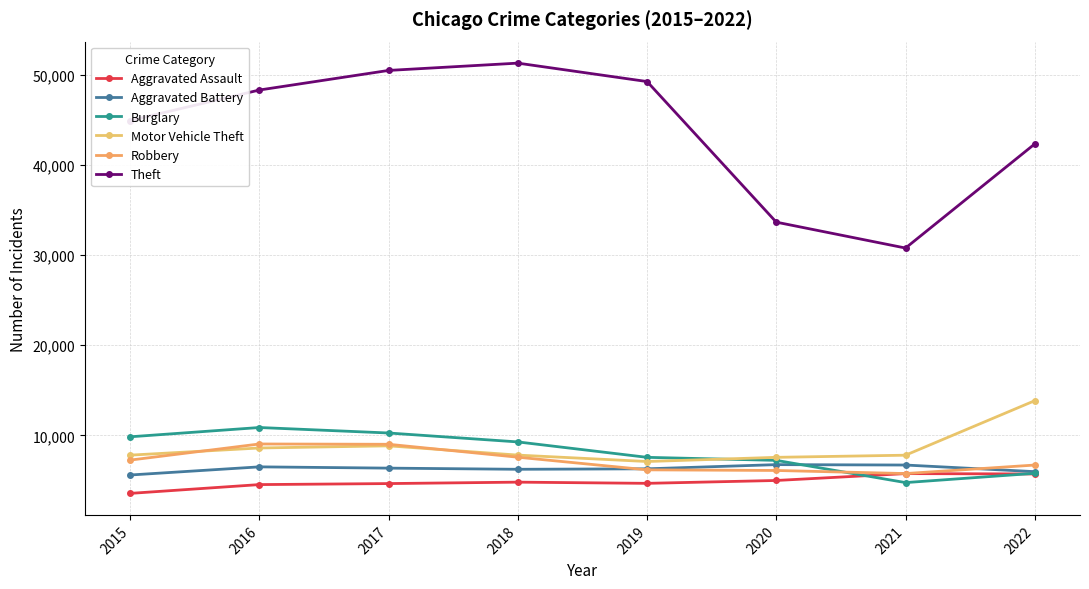

Where is Aggravated Assault nearest to the value 4670?

2017